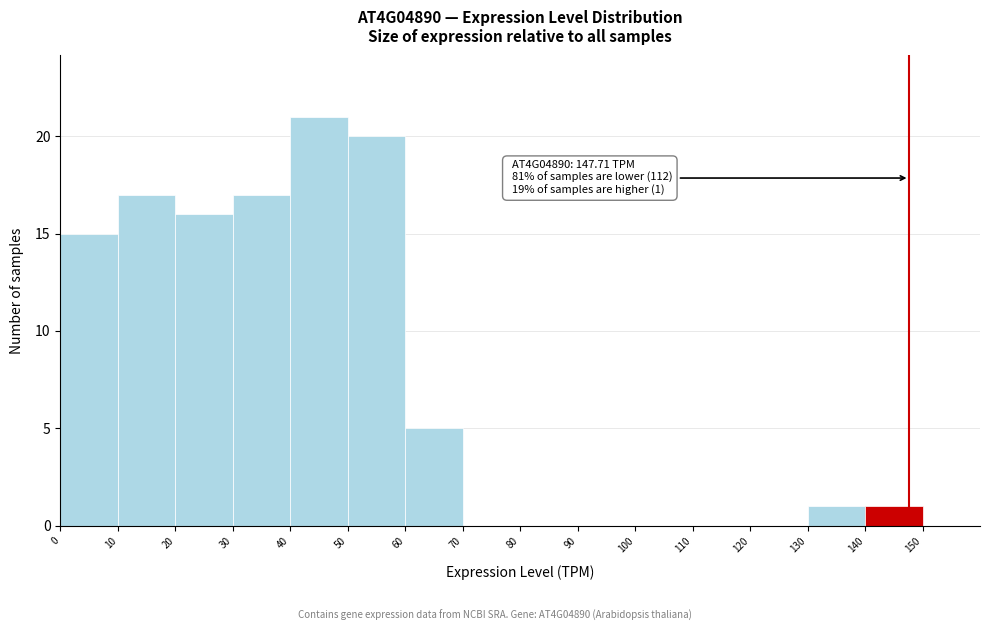

Which range on the x-axis has the tallest bar?

40 to 50